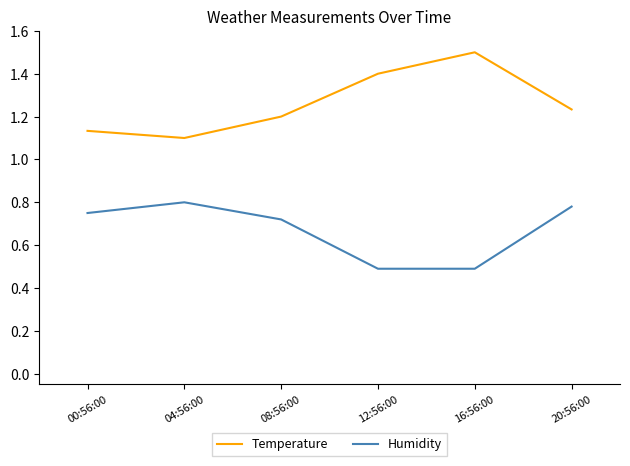

At which category does Humidity reach its first local peak?

04:56:00